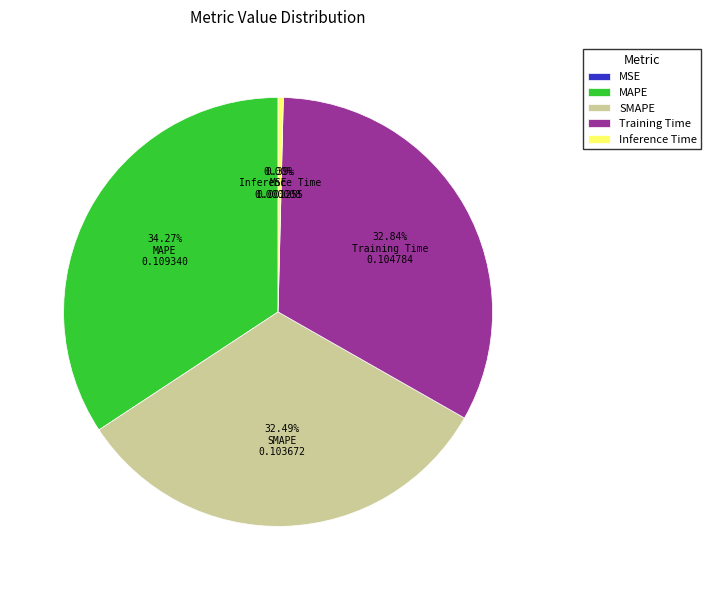

What is the largest slice in the pie chart?

MAPE